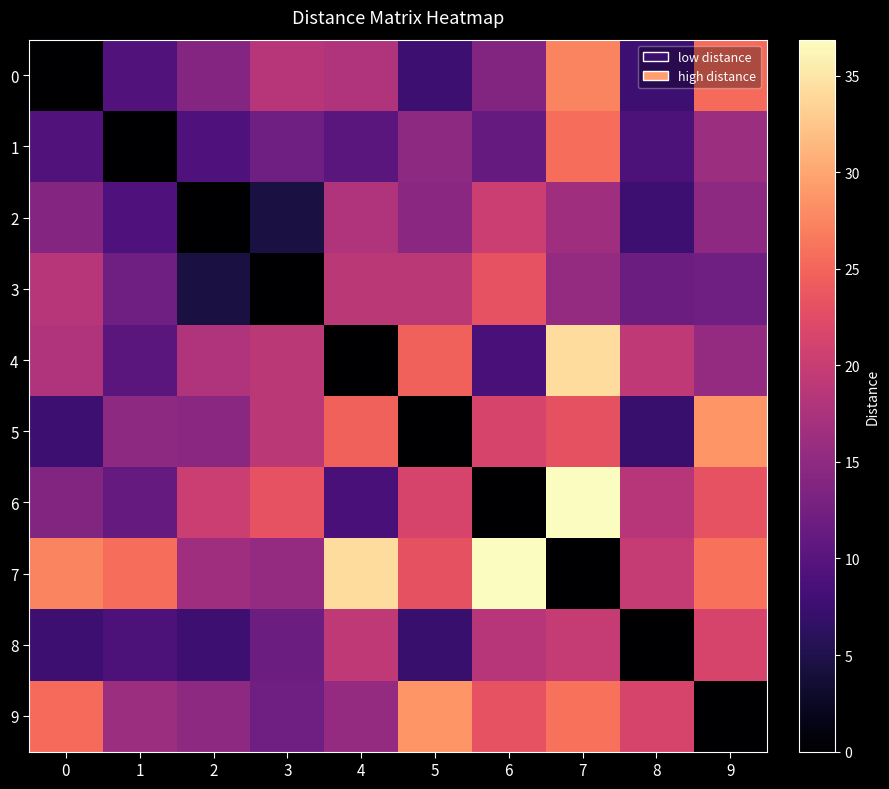

Reading left to right, list all the values displayed in this chart.

0: 0=0.0	1=9.5	2=14.1	3=18.4	4=17.9	5=7.6	6=13.8	7=27.4	8=7.6	9=25.5
1: 0=9.5	1=0.0	2=9.2	3=12.2	4=10.3	5=14.9	6=11.1	7=25.8	8=8.9	9=16.3
2: 0=14.1	1=9.2	2=0.0	3=4.3	4=17.9	5=14.6	6=20.3	7=16.5	8=7.6	9=14.9
3: 0=18.4	1=12.2	2=4.3	3=0.0	4=19.0	5=19.0	6=23.3	7=15.4	8=11.9	9=12.2
4: 0=17.9	1=10.3	2=17.9	3=19.0	4=0.0	5=24.7	6=8.7	7=34.1	8=19.2	9=15.4
5: 0=7.6	1=14.9	2=14.6	3=19.0	4=24.7	5=0.0	6=21.4	7=23.0	8=7.3	9=28.7
6: 0=13.8	1=11.1	2=20.3	3=23.3	4=8.7	5=21.4	6=0.0	7=36.9	8=18.4	9=23.3
7: 0=27.4	1=25.8	2=16.5	3=15.4	4=34.1	5=23.0	6=36.9	7=0.0	8=19.8	9=26.0
8: 0=7.6	1=8.9	2=7.6	3=11.9	4=19.2	5=7.3	6=18.4	7=19.8	8=0.0	9=21.4
9: 0=25.5	1=16.3	2=14.9	3=12.2	4=15.4	5=28.7	6=23.3	7=26.0	8=21.4	9=0.0